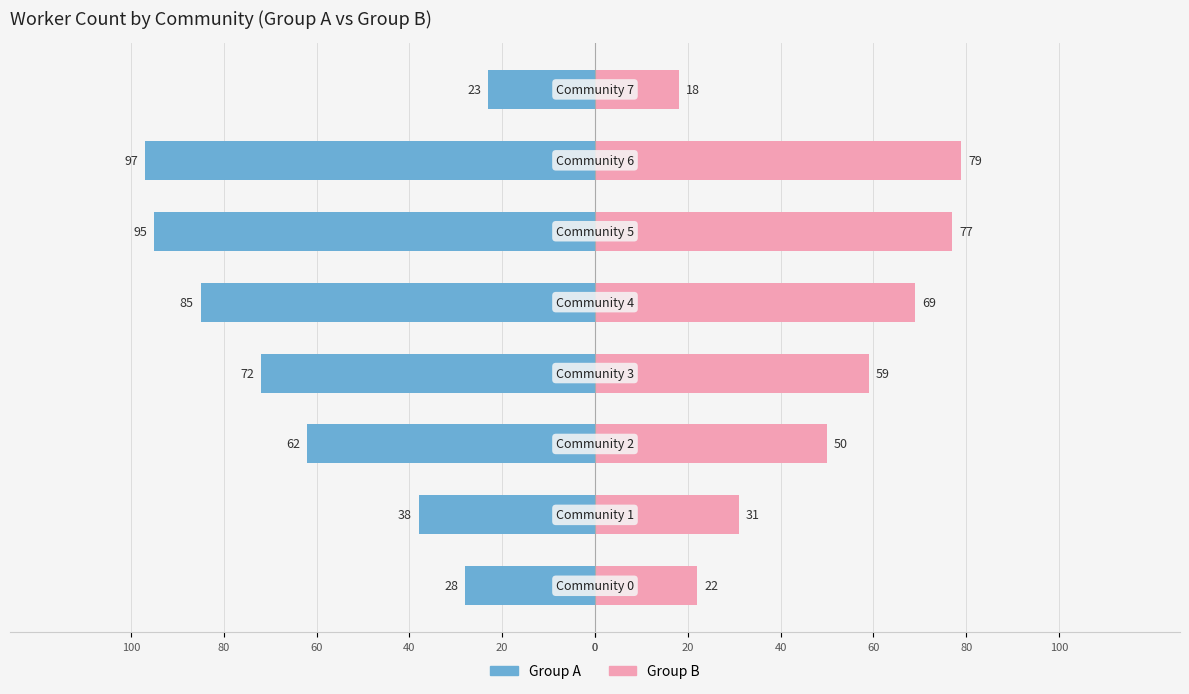

True or false: Group B has a value of 9 at 20.

False